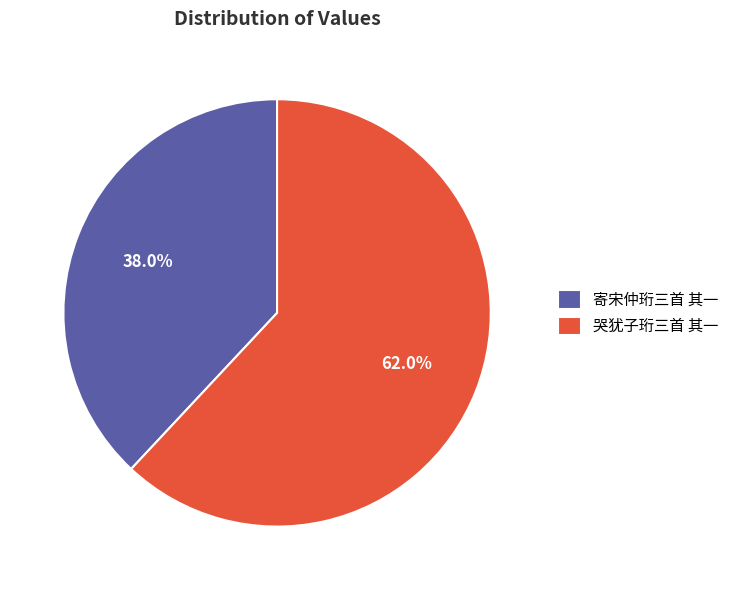

Which slice represents more than half of the pie?

哭犹子珩三首 其一